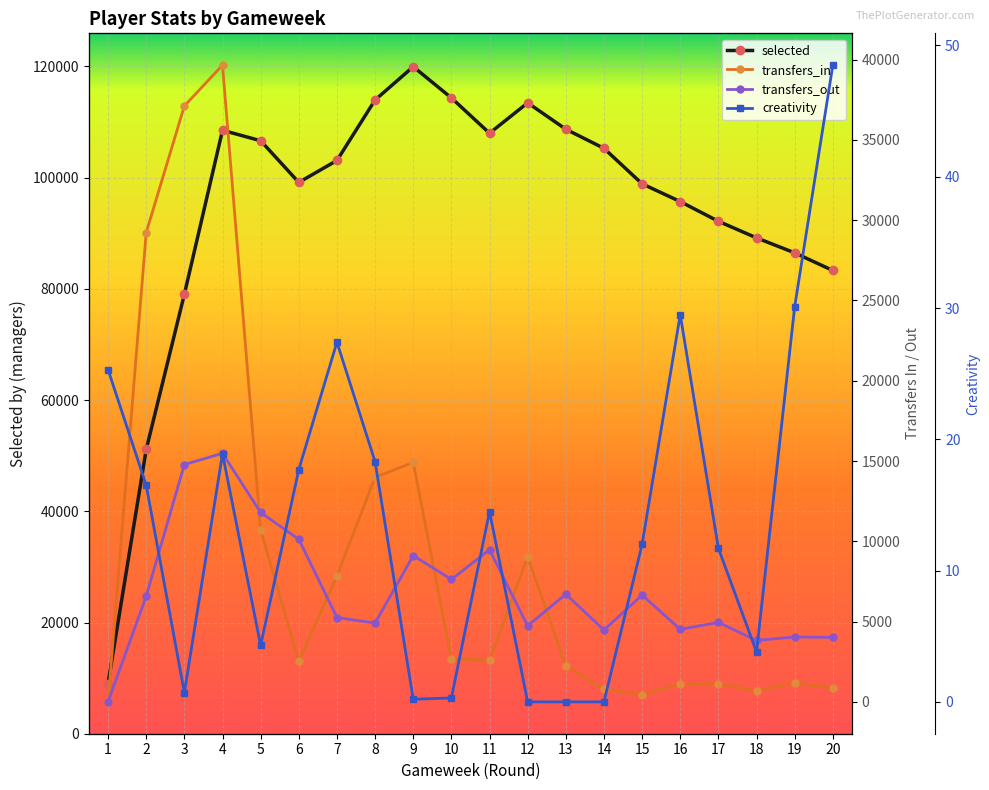

Where is the first local minimum for creativity?

3